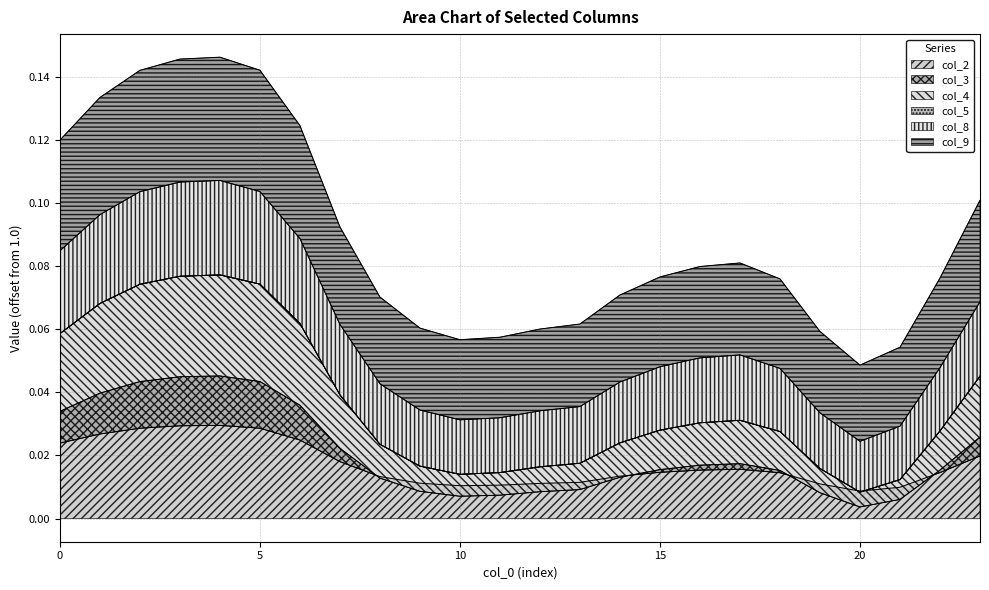

True or false: col_9 and col_8 cross at least once.

False